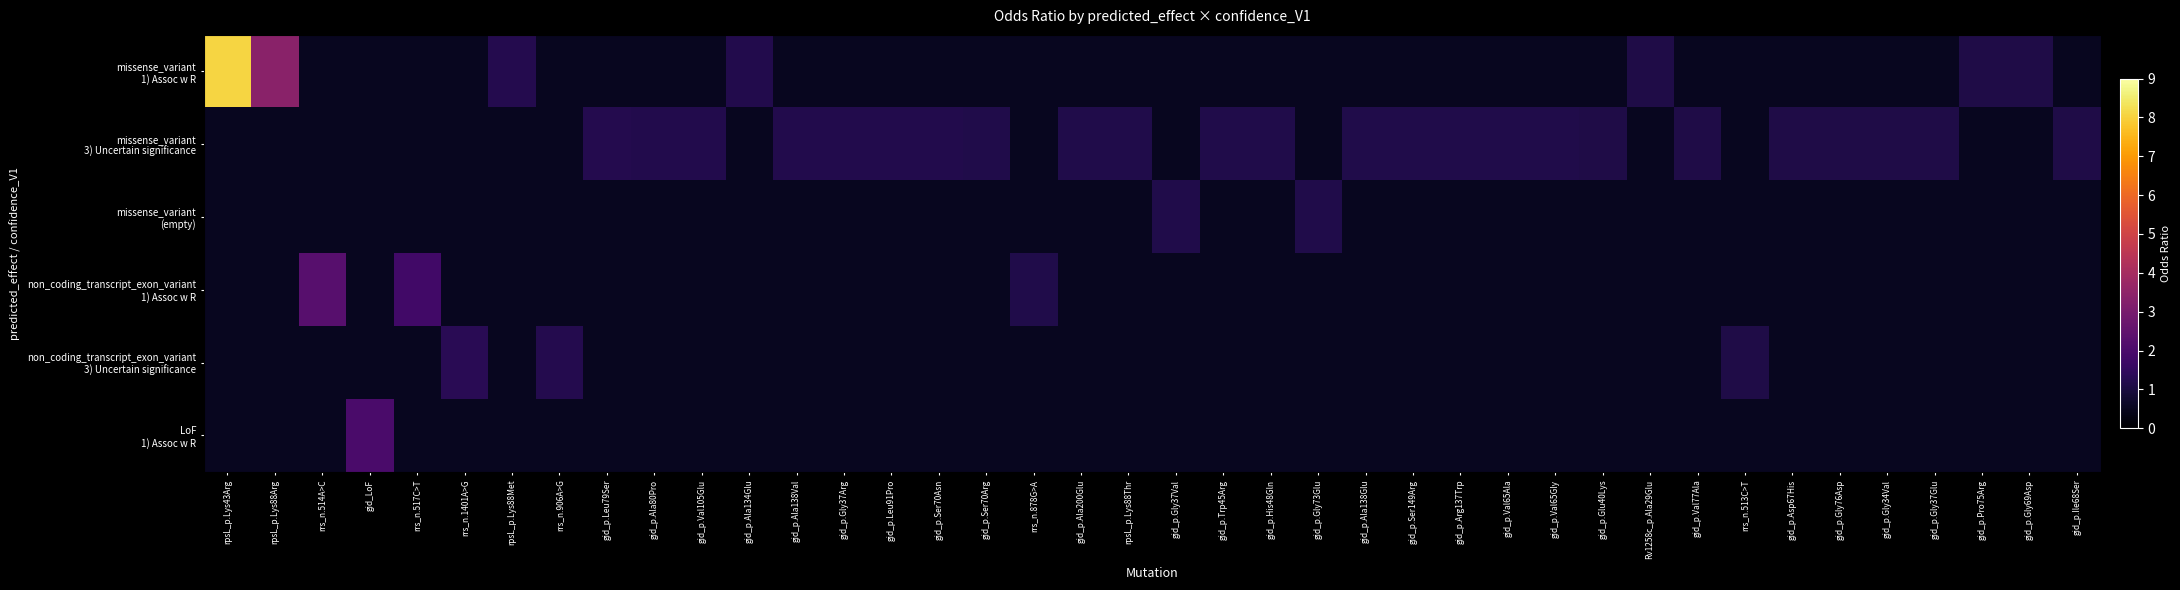

At how many categories does at least one series exceed 5?

1